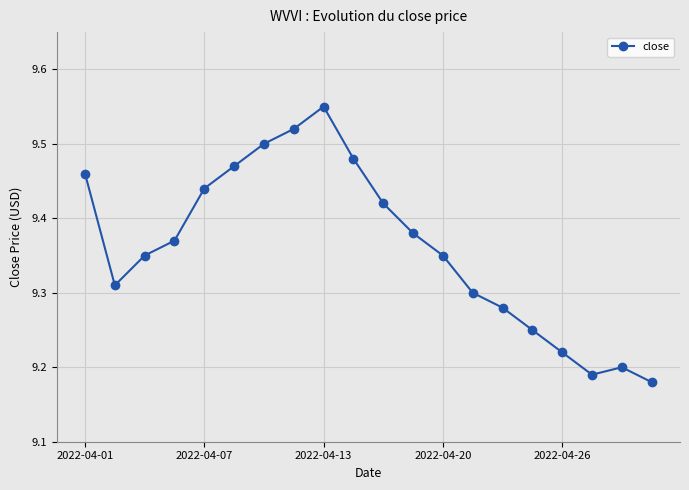

What is the sum of all values?

187.2